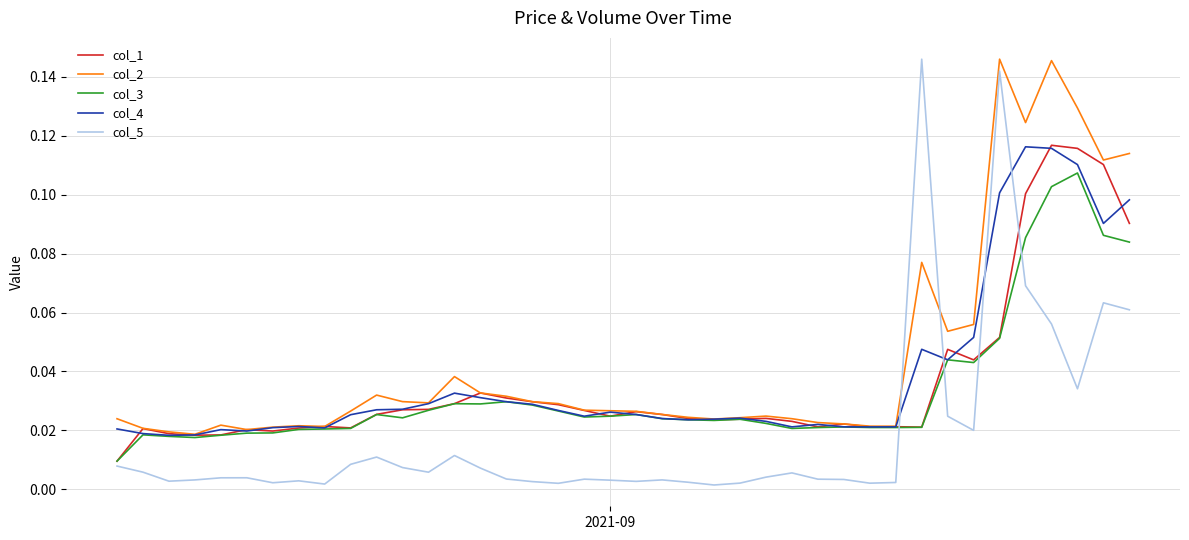

Which series has the widest spread of values?

col_5